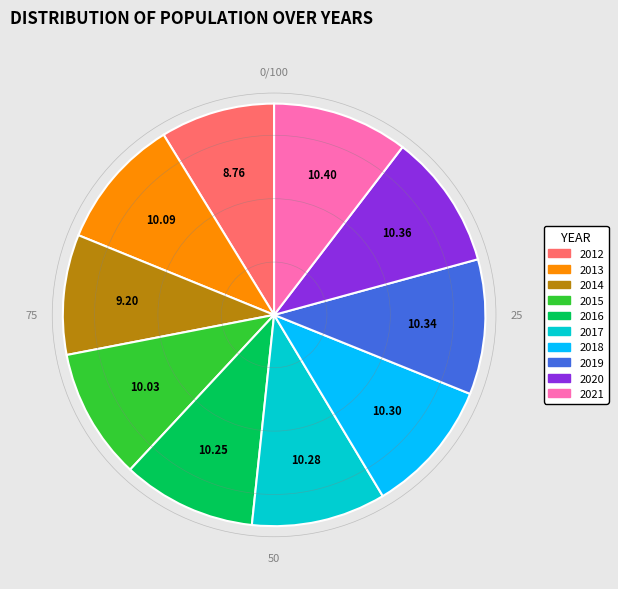

Do 2018 and 2017 together represent more than half of the pie?

No